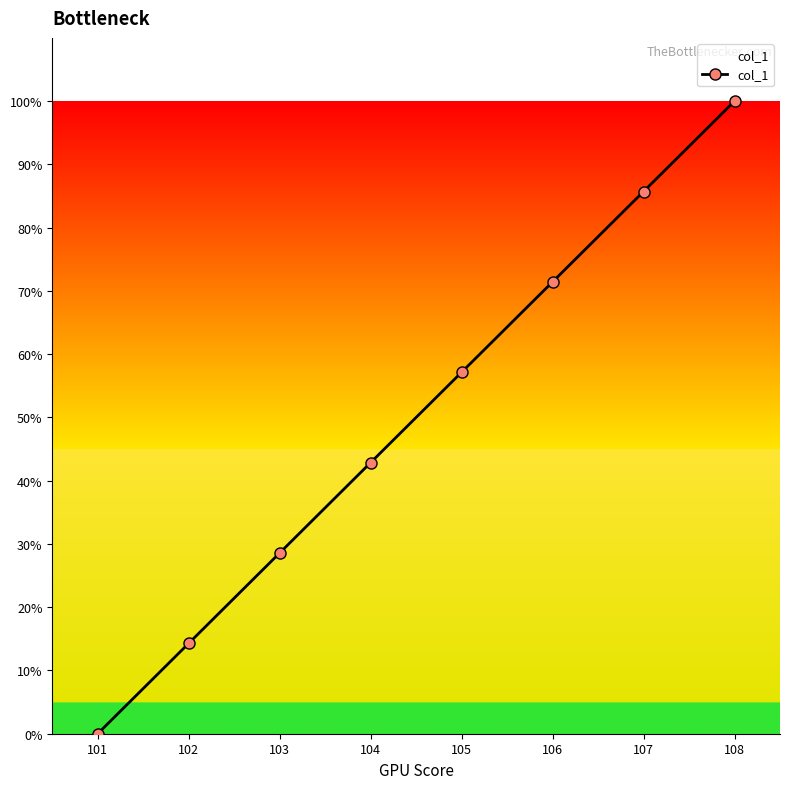

Reading left to right, transcribe all the data shown in this chart.

0.0	14.3	28.6	42.9	57.1	71.4	85.7	100.0